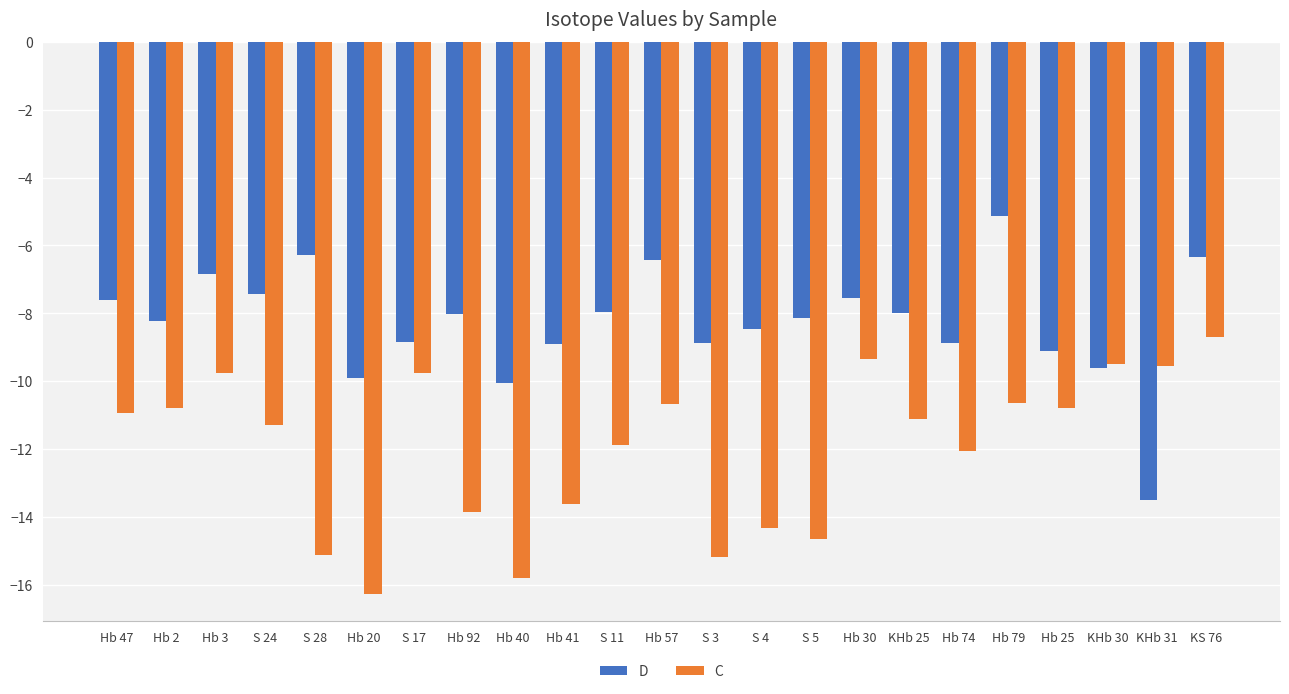

Rank the series at KHb 25 from highest to lowest value.

D, C